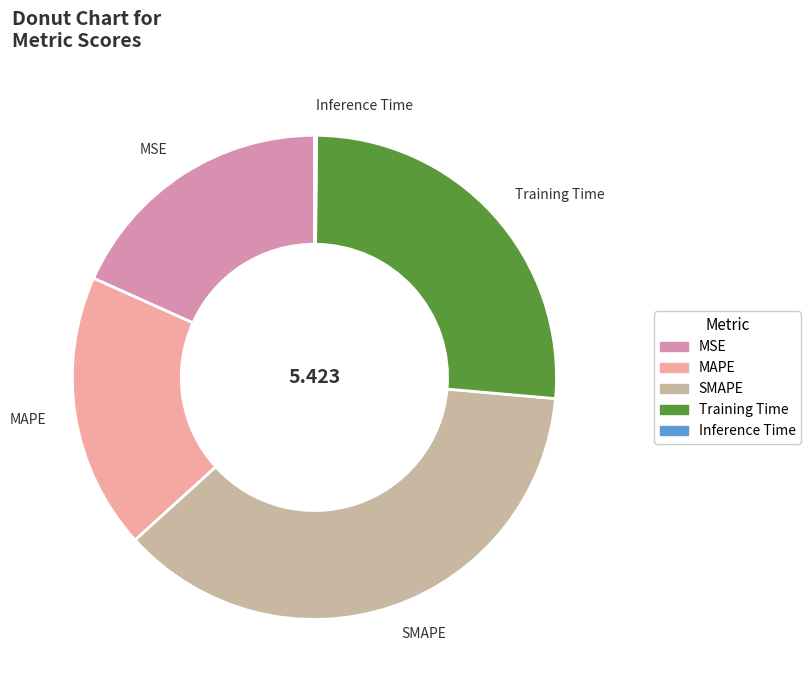

Which slice is the largest?

SMAPE